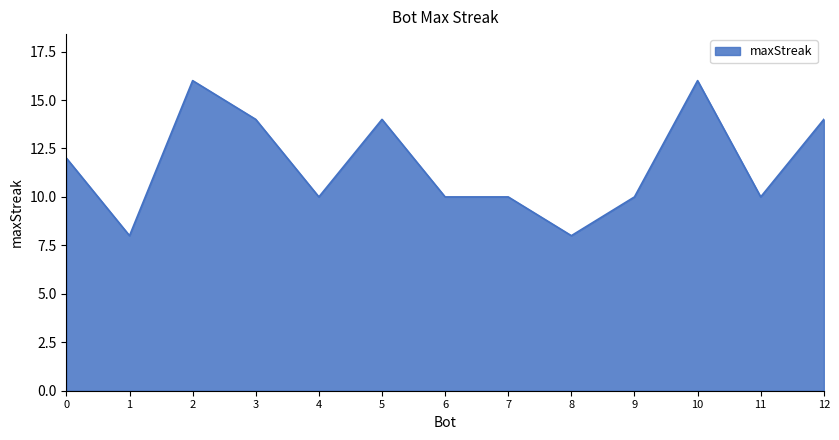

How many lines are shown in the chart?

1